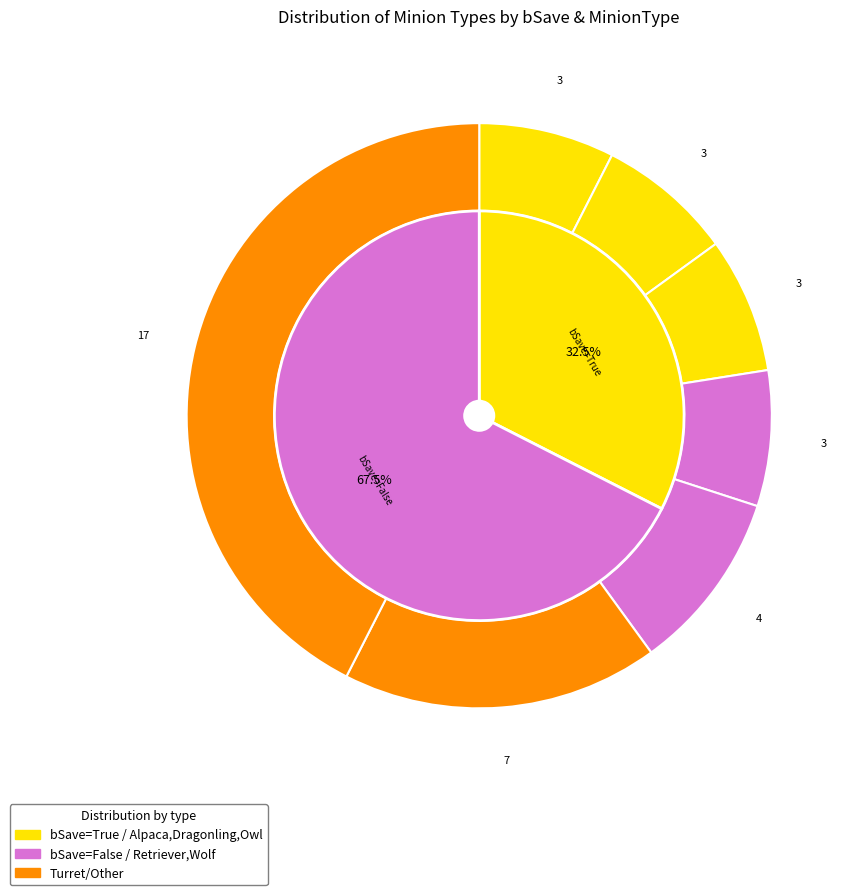

Which category has the smallest portion of the pie?

Alpaca